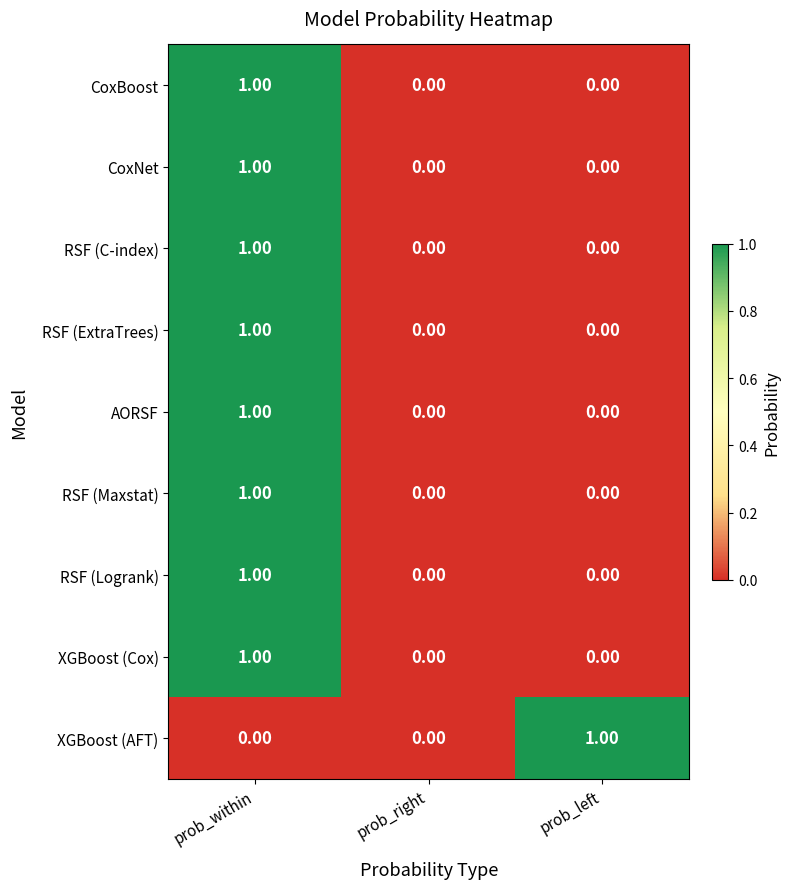

What is the total value across all series at prob_within?

8